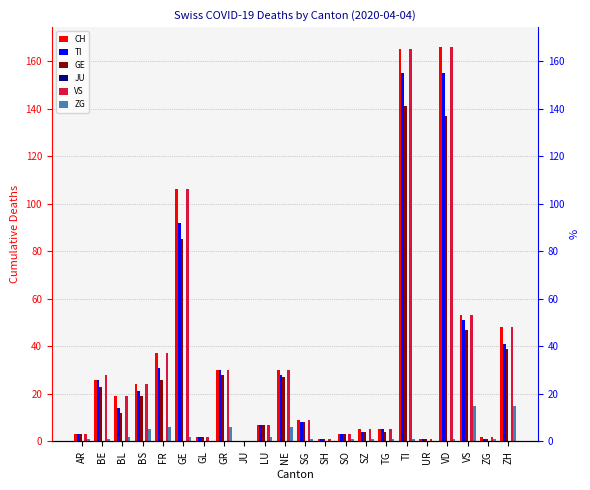

At which category is the sum across all series the highest?

TI